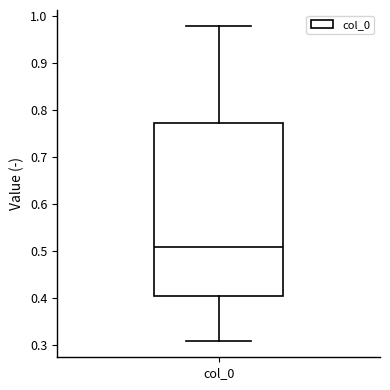

Read this box plot against the y-axis: the position of the median line, the range covered by the box, and the ends of both whiskers. The values are not printed on the chart, so give them approximately, as read against the axis.

median 0.51, box 0.40 to 0.77, whiskers 0.31 to 0.98